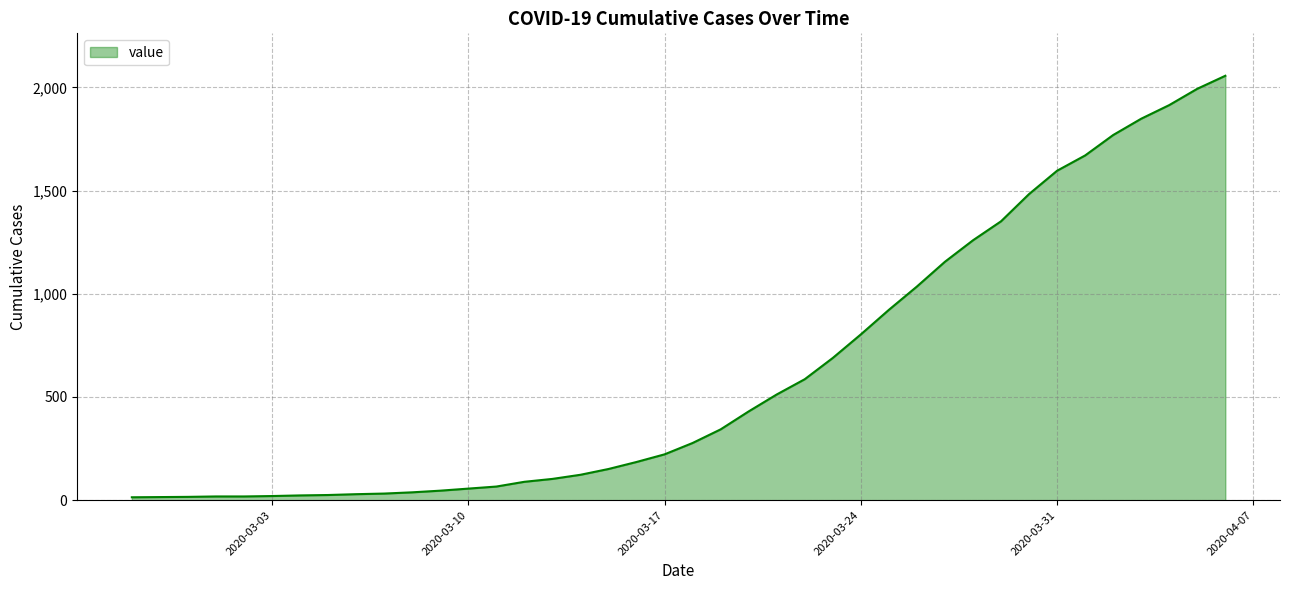

What is the difference between the maximum and minimum values?

2042